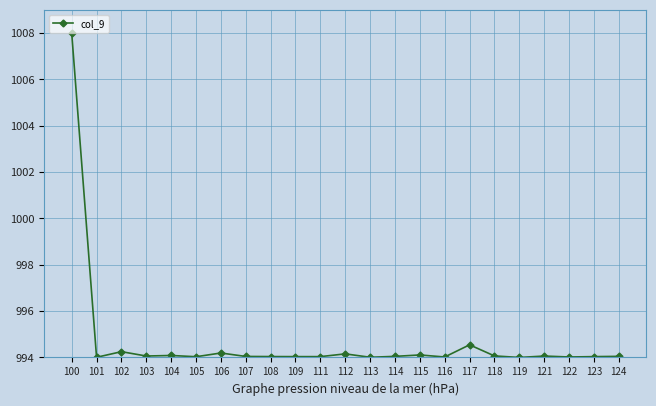

How many categories are shown in the chart?

23